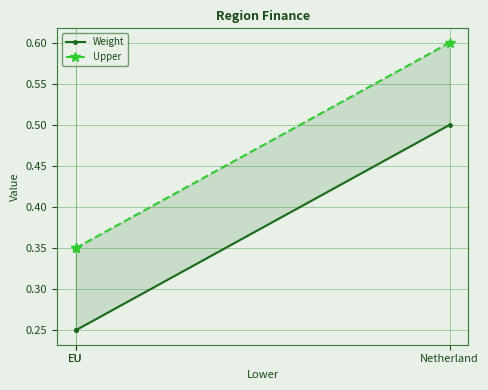

What is the total value across all series at EU?

0.6